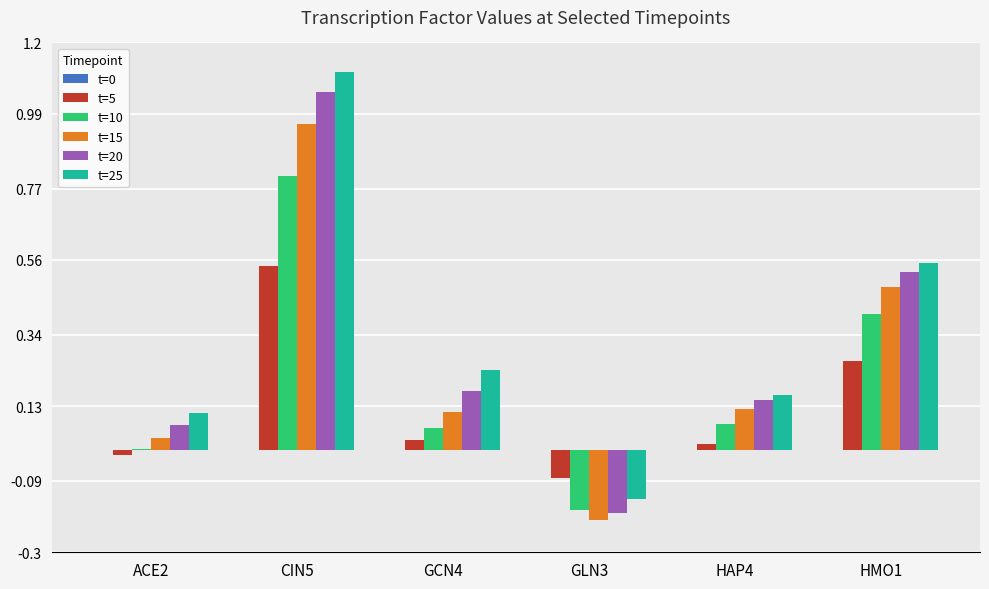

How many groups of bars are there?

6